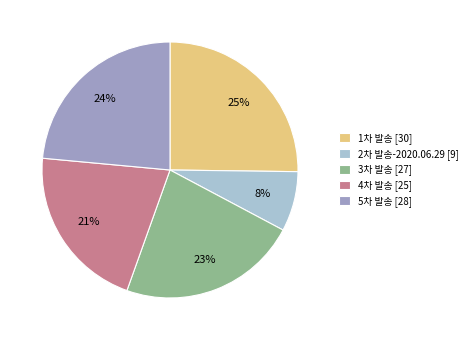

To the nearest percent, what is the combined percentage of 4차 발송 [25] and 5차 발송 [28]?

45%